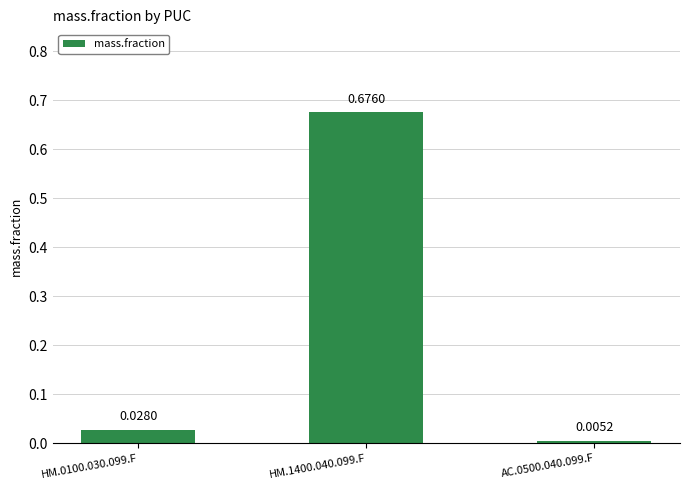

Where is the data nearest to the value 0?

AC.0500.040.099.F